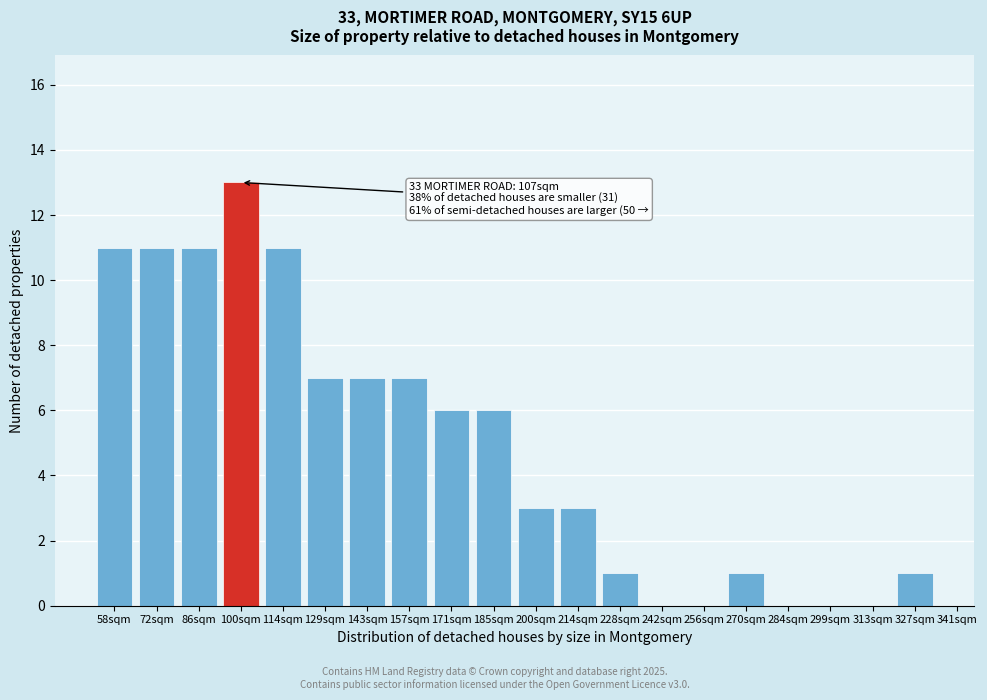

Reading right to left, list all the values displayed in this chart.

327sqm=1	313sqm=0	299sqm=0	284sqm=0	270sqm=1	256sqm=0	242sqm=0	228sqm=1	214sqm=3	200sqm=3	185sqm=6	171sqm=6	157sqm=7	143sqm=7	129sqm=7	114sqm=11	100sqm=13	86sqm=11	72sqm=11	58sqm=11